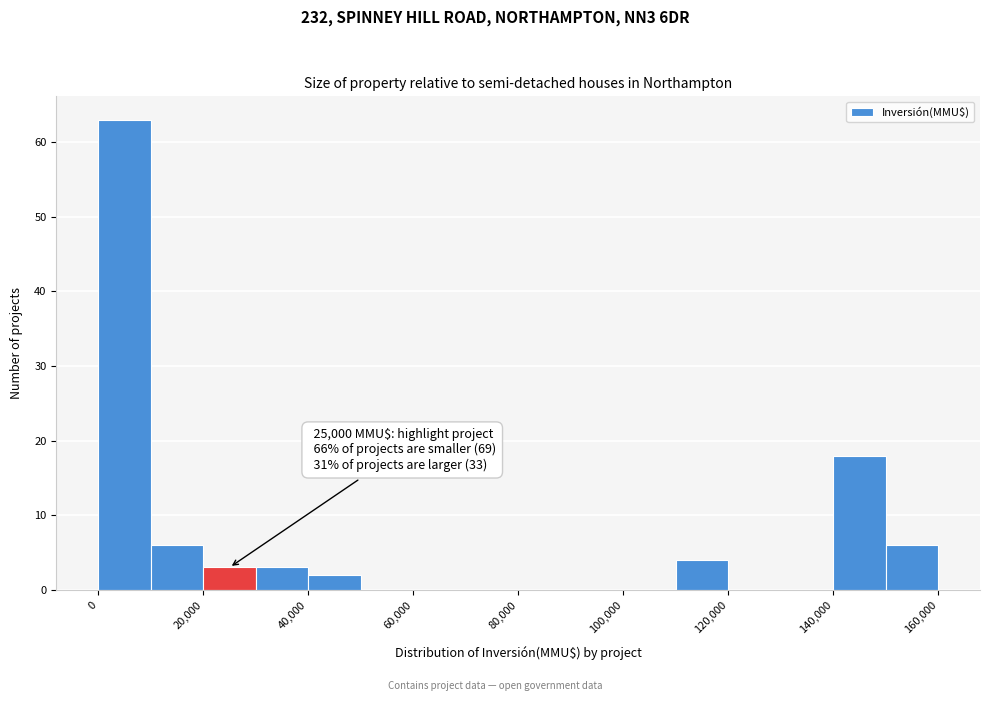

Over which range of the x-axis is the bar tallest?

0 to 10000